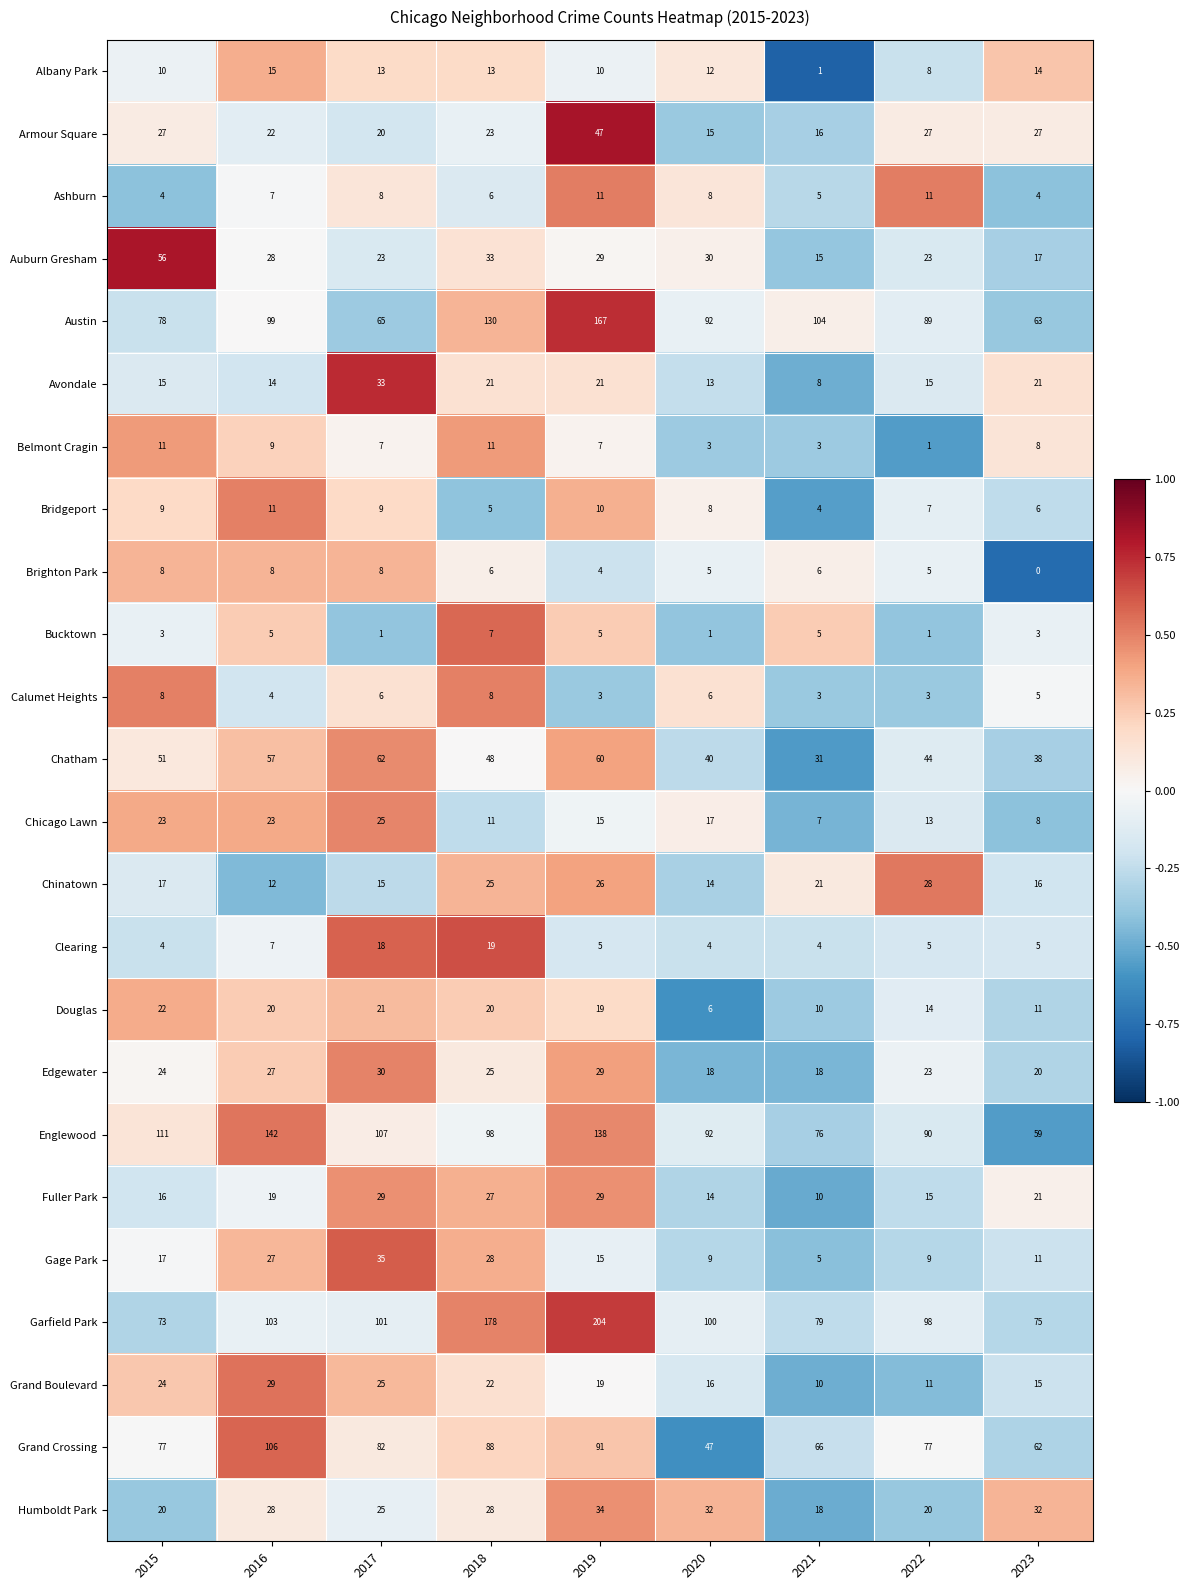

Which series has the widest spread of values?

Garfield Park